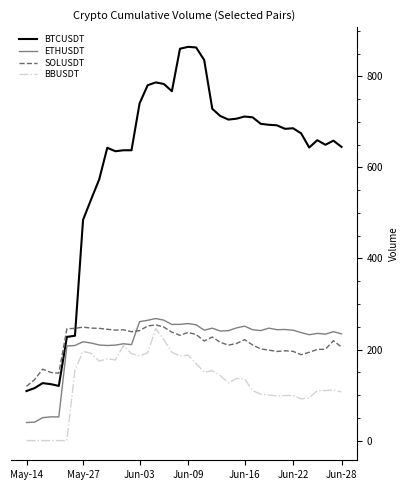

In SOLUSDT, how many points are higher than both neighbors (excluding endpoints)?

9